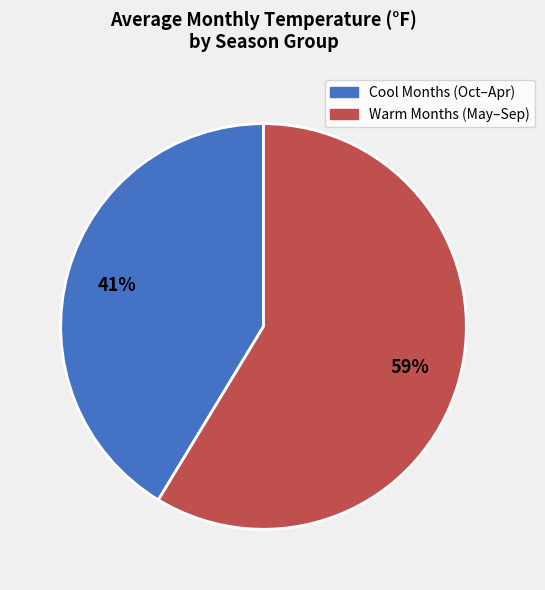

Does any single category account for the majority?

Yes